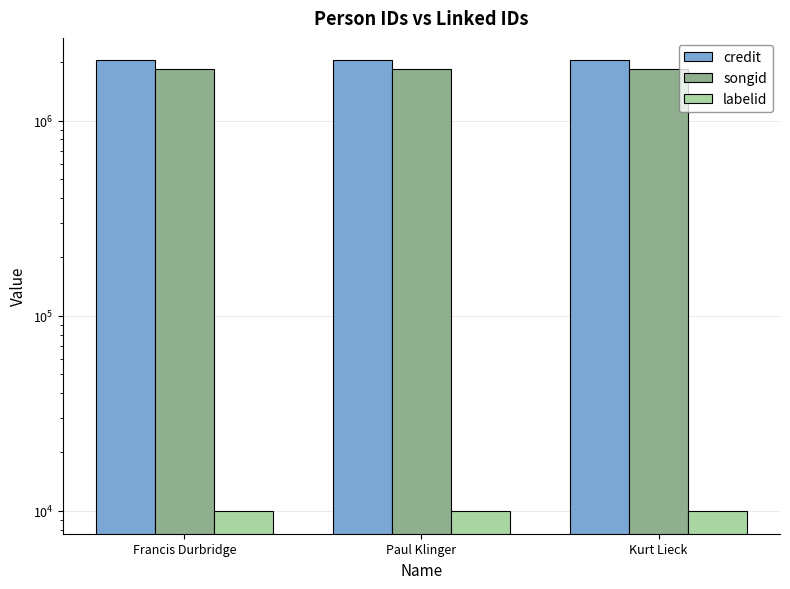

What is the average value of the credit series?

2034575